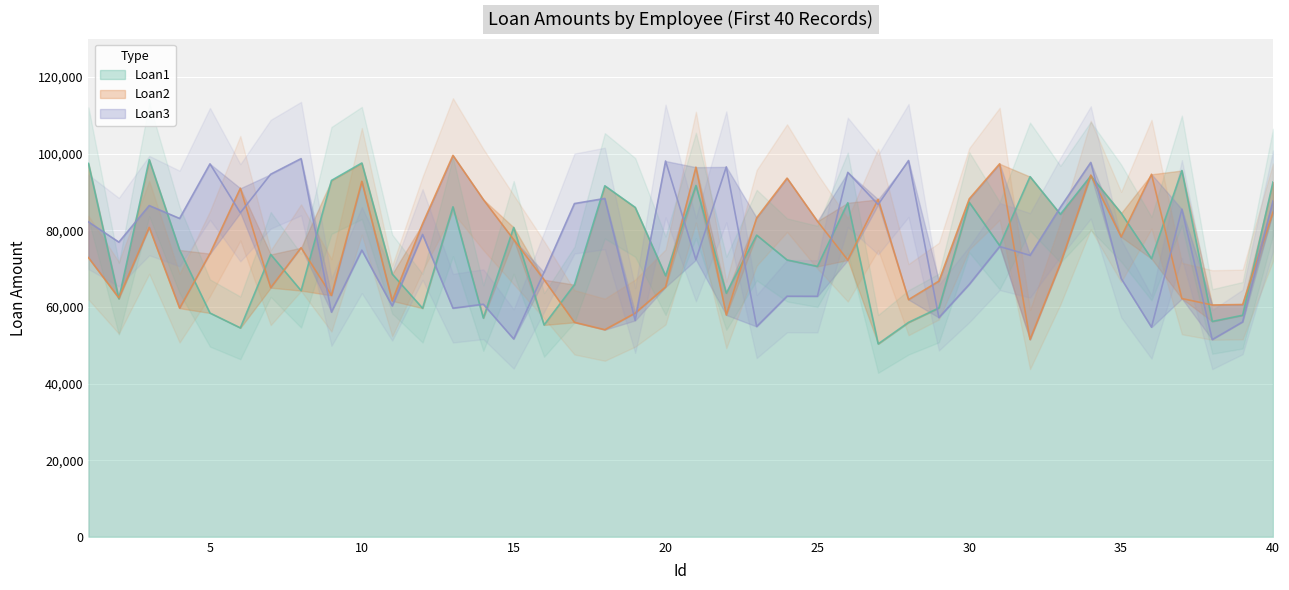

Reading left to right, extract all data points from this chart.

Loan1: 97427	62109	98419	74836	58394	54517	73675	64234	92988	97537	68562	59645	86103	57084	80723	55278	65791	91590	85955	68123	91674	63563	78716	72249	70565	87156	50338	55949	59719	87255	75979	93982	84170	94144	84462	72578	95574	56196	57809	92580
Loan2: 72841	62369	80736	59659	73889	90949	65003	75437	63001	92754	61563	81694	99517	88008	77534	67085	55966	54040	58361	65189	96445	57878	83237	93589	82352	72220	88047	61891	66722	88195	97329	51484	71308	94385	78263	94600	62170	60486	60614	84696
Loan3: 82162	76893	86428	83069	97309	84551	94610	98681	58621	74800	60235	78893	59649	60686	51618	69019	86951	88286	56467	98048	72297	96521	54870	62778	62756	95094	86698	98183	57196	65875	75734	73437	85977	97683	67394	54693	85466	51468	56066	87666